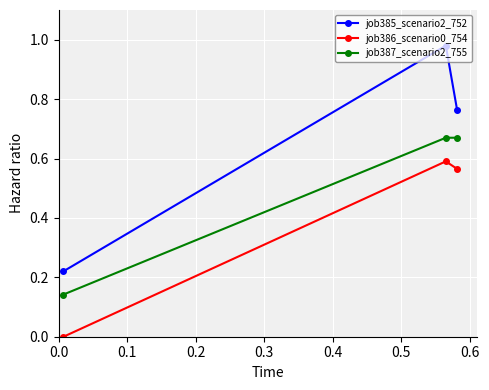

At how many categories does at least one series exceed 0?

3